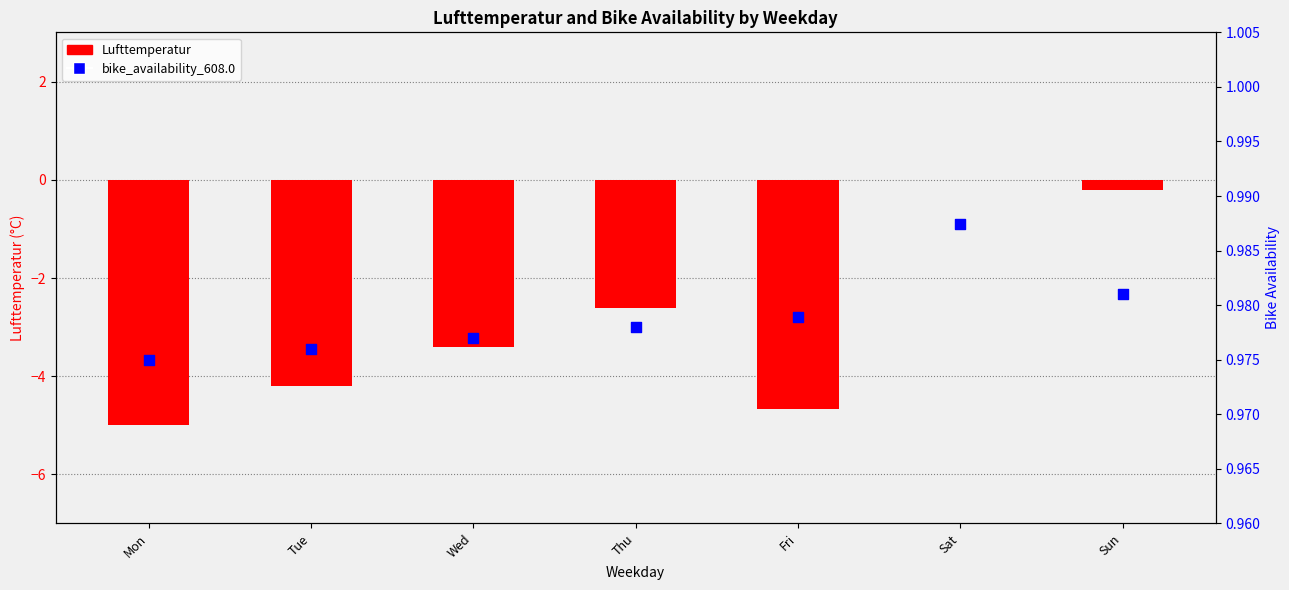

At which category is the sum across all series the highest?

Sat